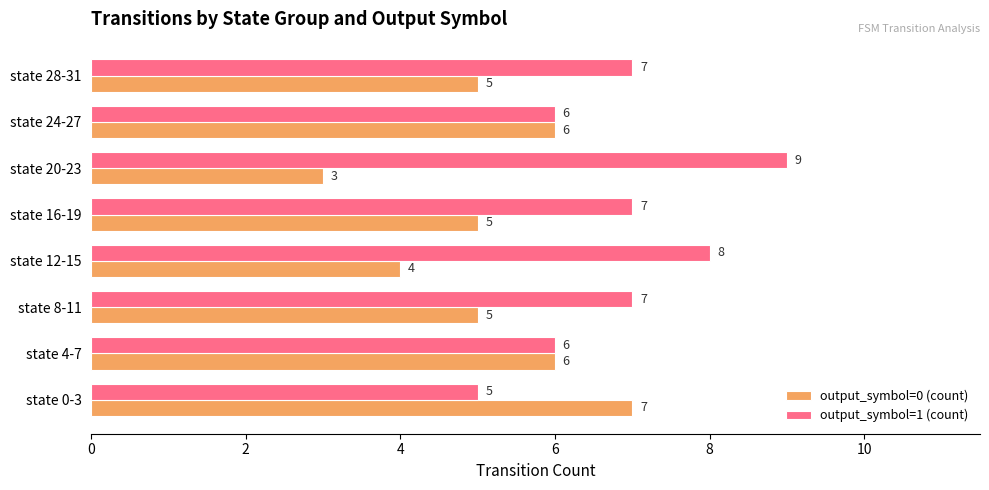

What is the difference between the highest and lowest values at state 12-15?

4